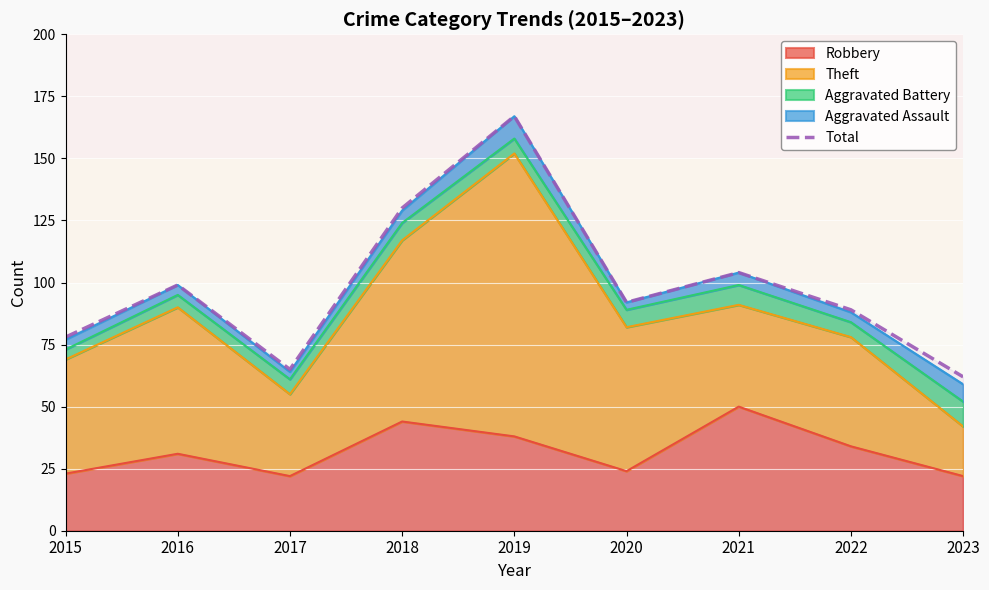

The value at 2019 is 167. True or false?

True